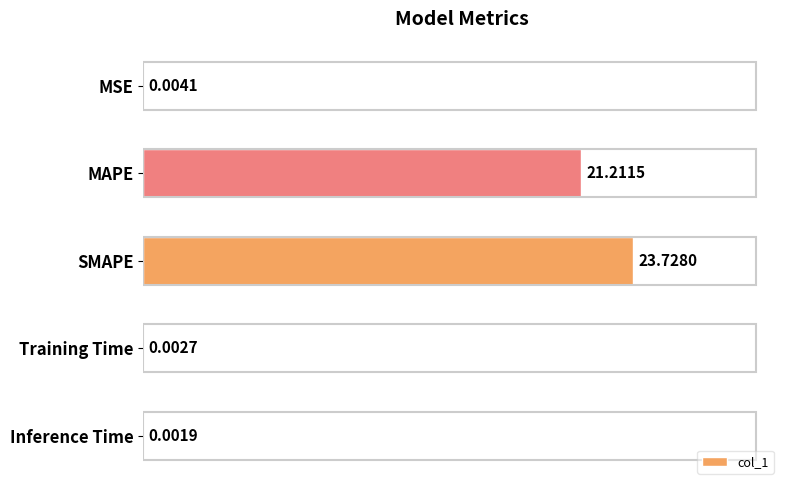

What is the sum of the values at MAPE and Training Time?

21.2